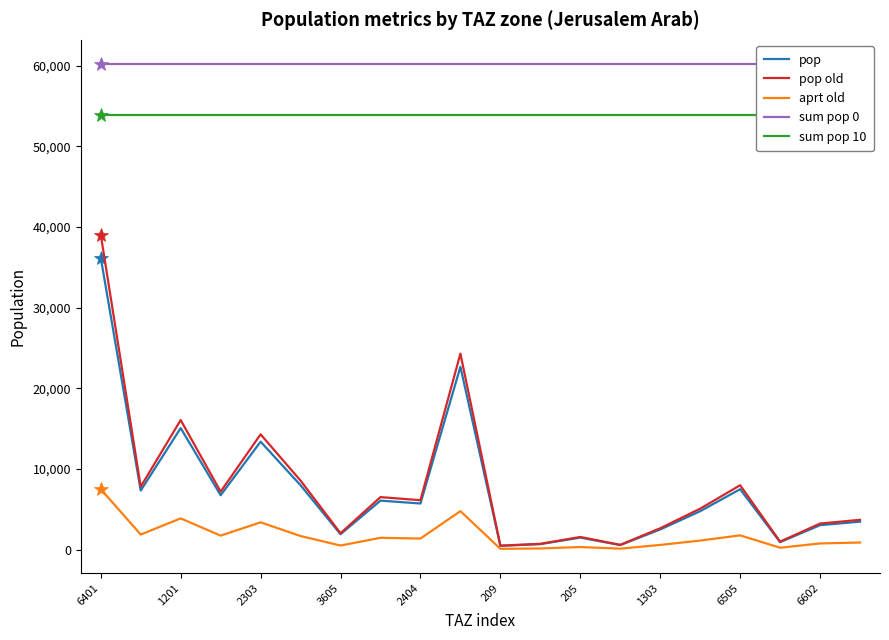

At which label is pop closest to 18333?

1201